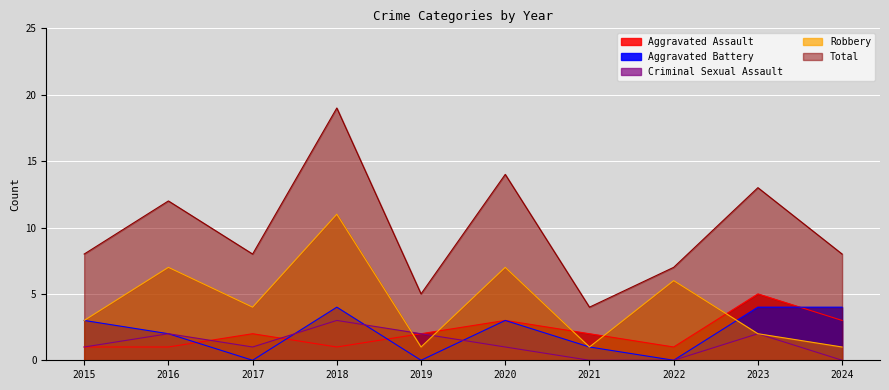

True or false: Aggravated Assault has a value of 1 at 2019.

False